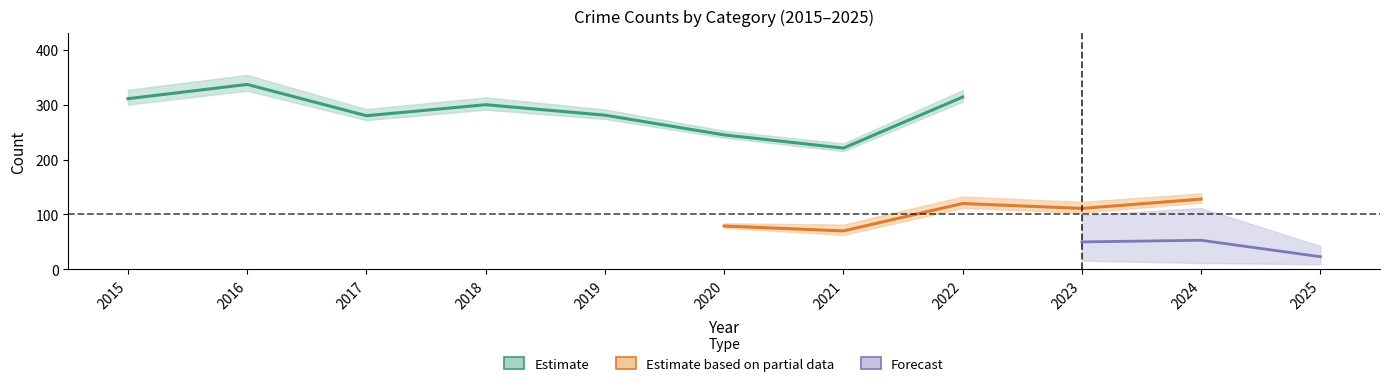

Which has a higher value, 2022 or 2018?

2022